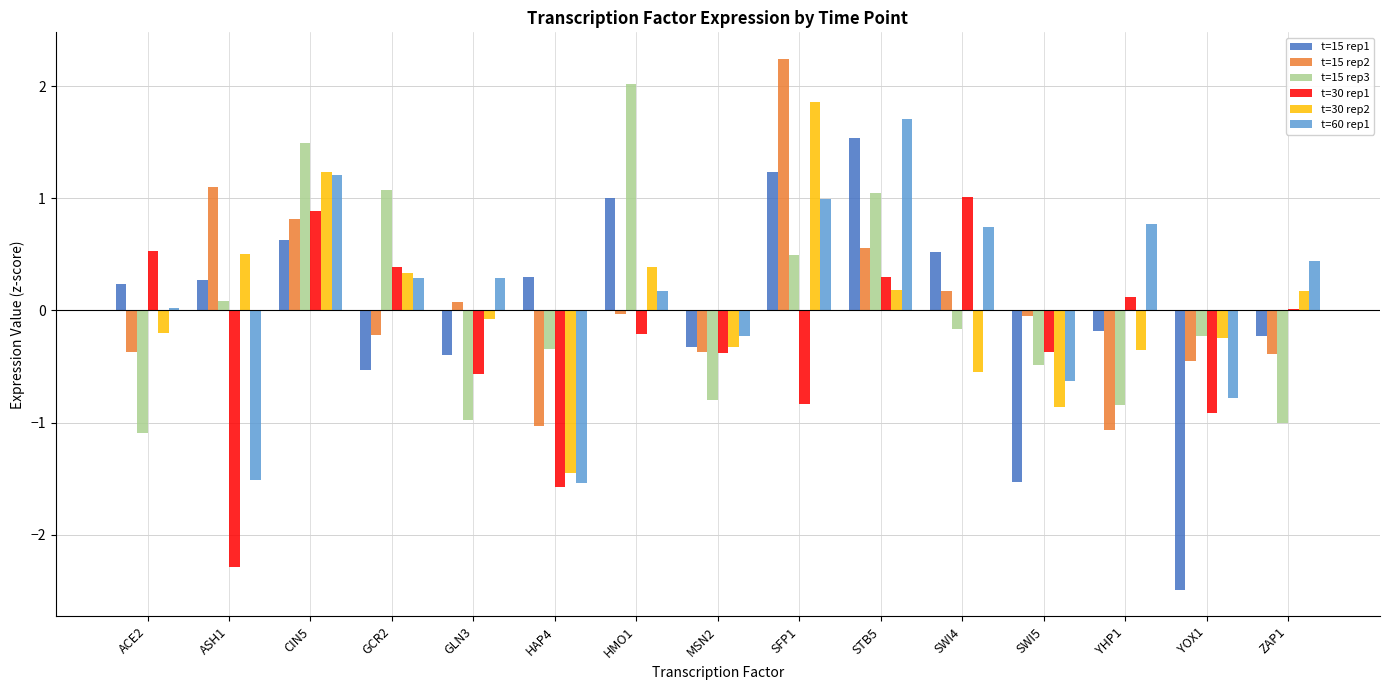

The value of t=15 rep2 at MSN2 is -0.4. True or false?

True